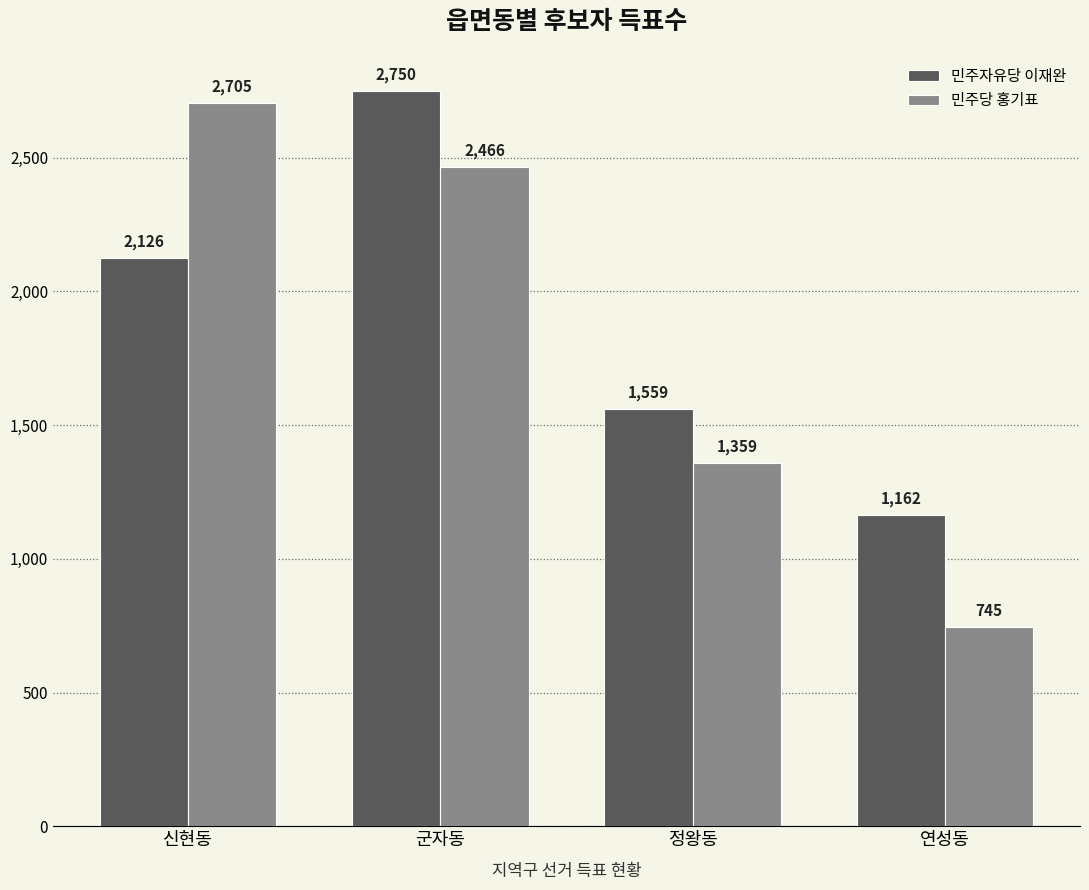

What is the spread (max minus min) of values at 신현동?

579